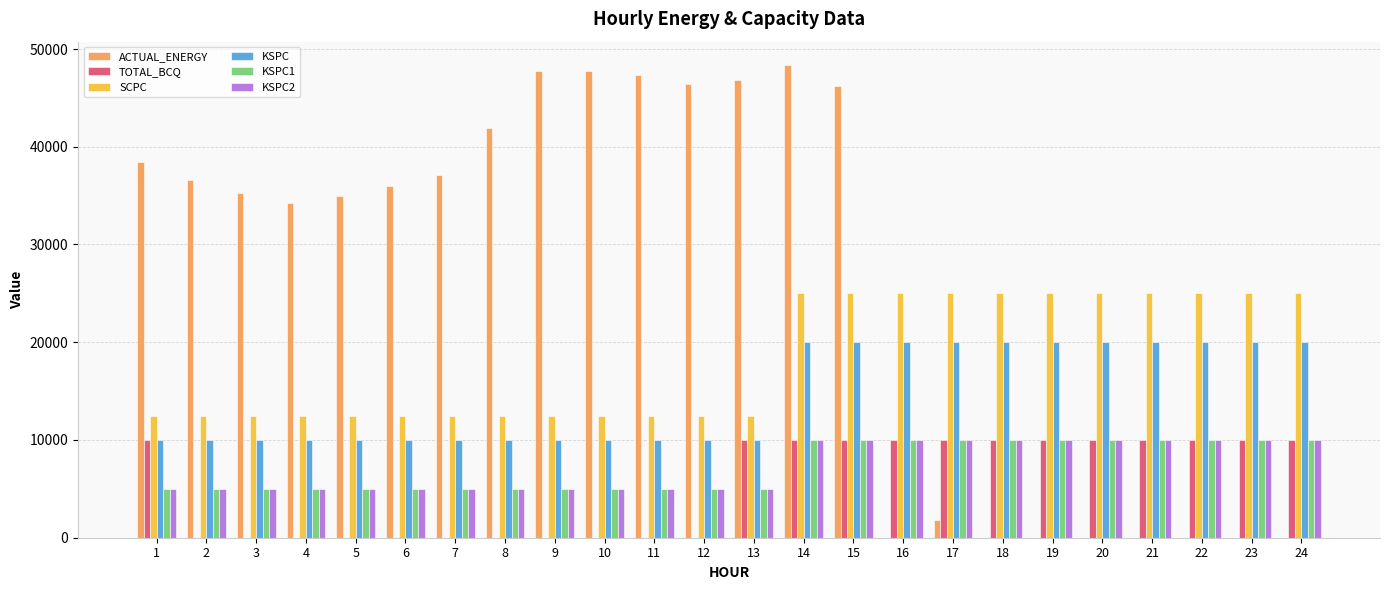

The value of KSPC1 at 10 is 8292.1. True or false?

False